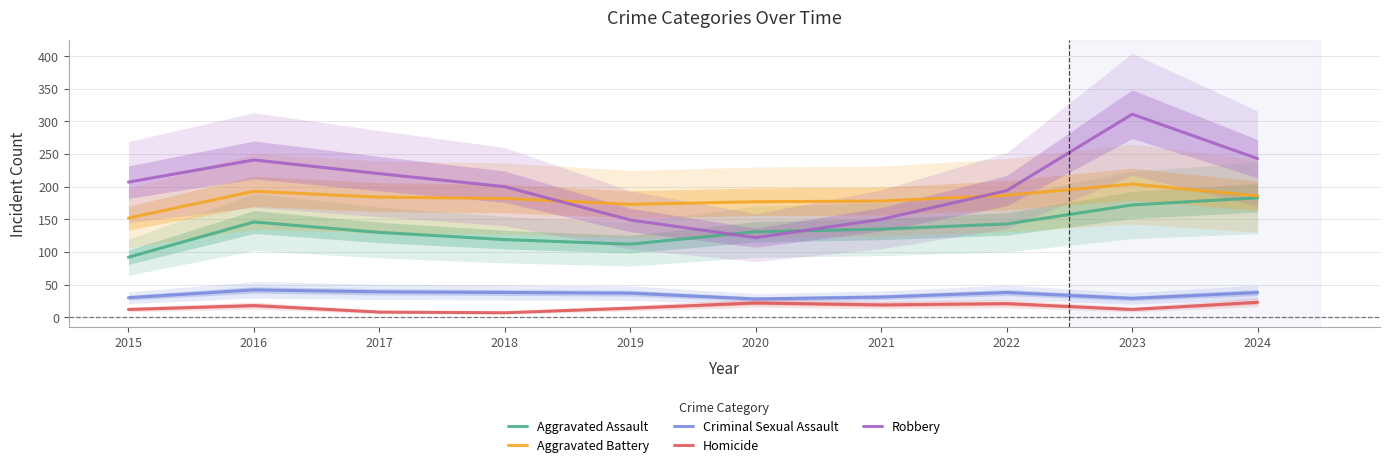

What is the difference between the Robbery values at 2017 and 2015?

13